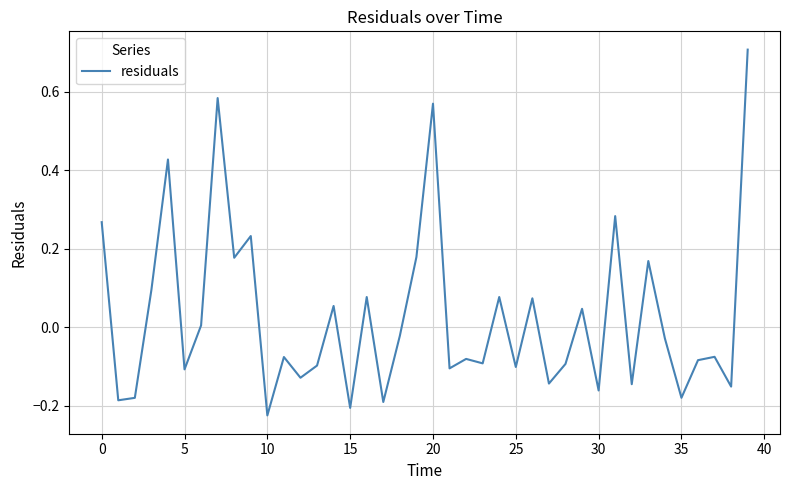

What is the maximum value shown in the chart?

0.7